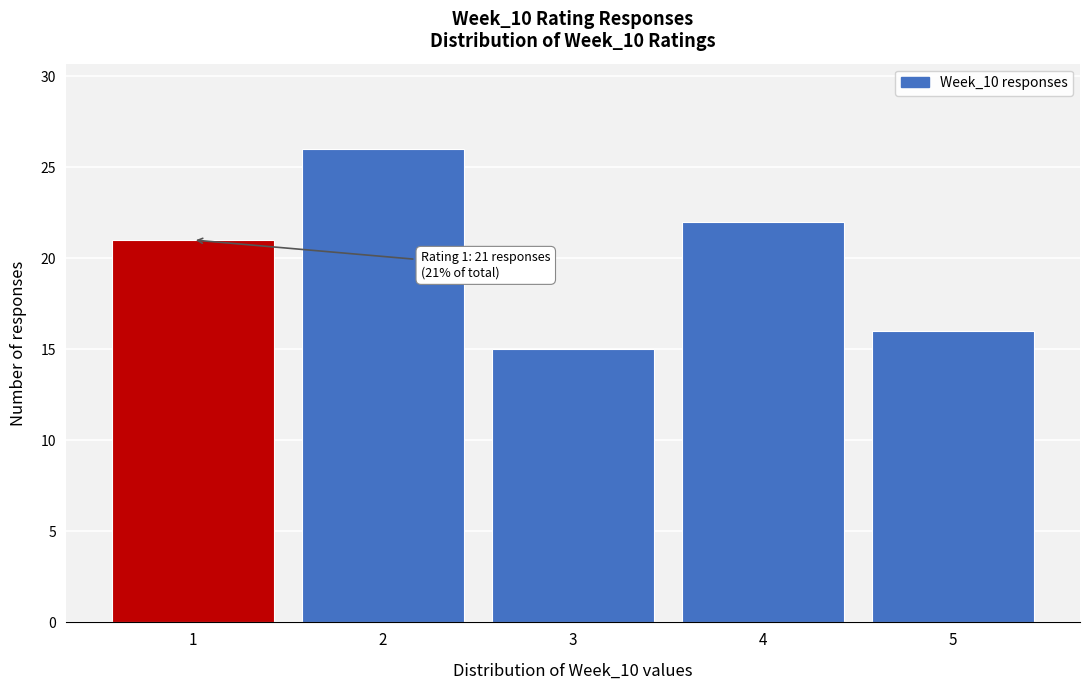

Reading left to right, list all the values displayed in this chart.

21	26	15	22	16